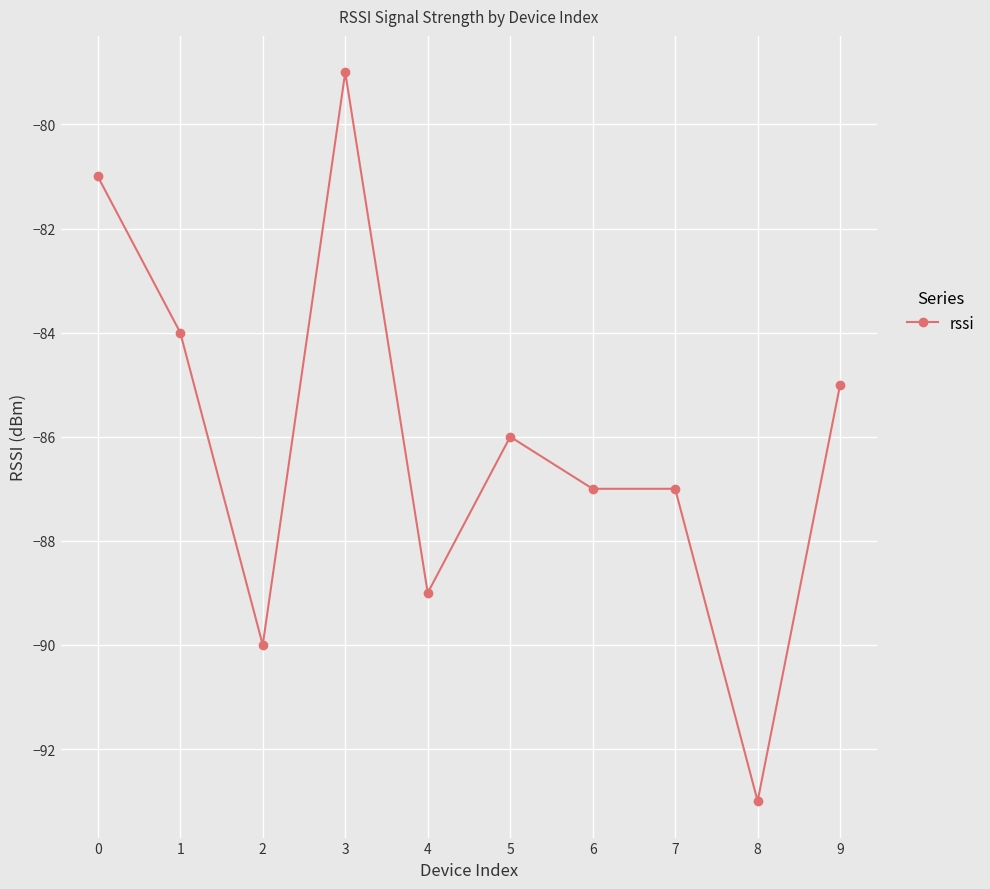

What is the change in value from 7 to 8?

-6